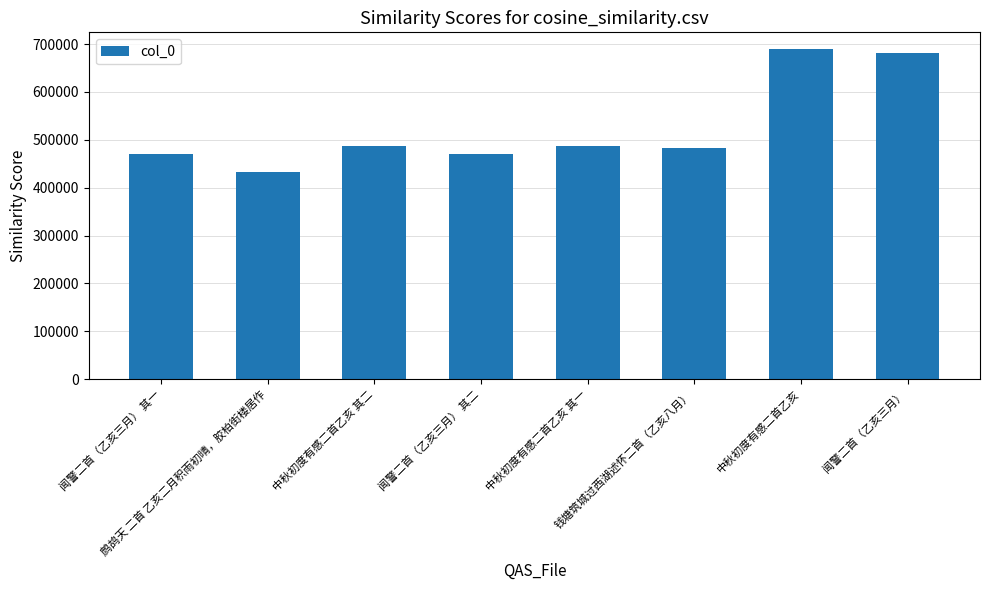

What is the greatest value displayed?

689918